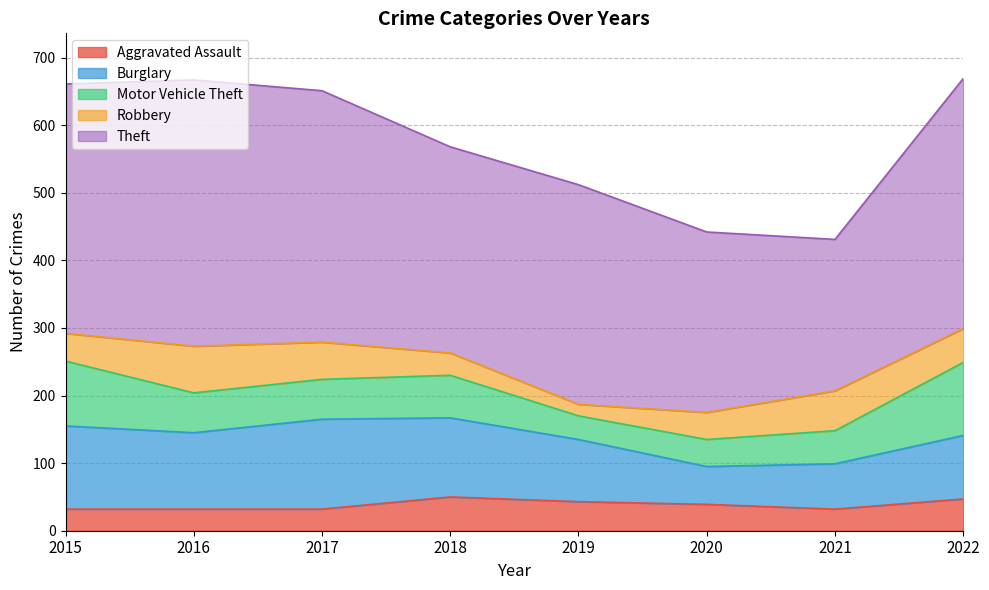

After their last crossing, which series has the higher values: Robbery or Motor Vehicle Theft?

Motor Vehicle Theft